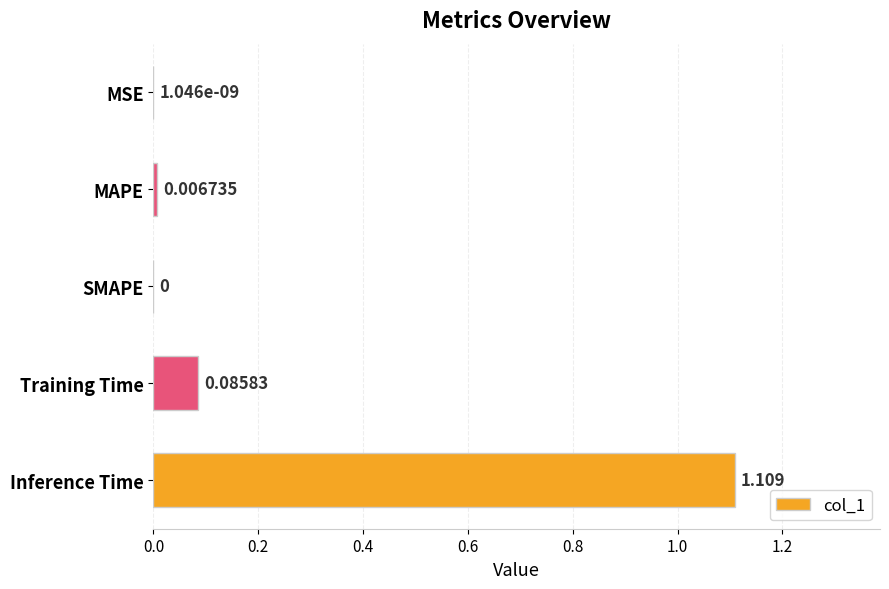

Between SMAPE and Inference Time, which is larger?

Inference Time